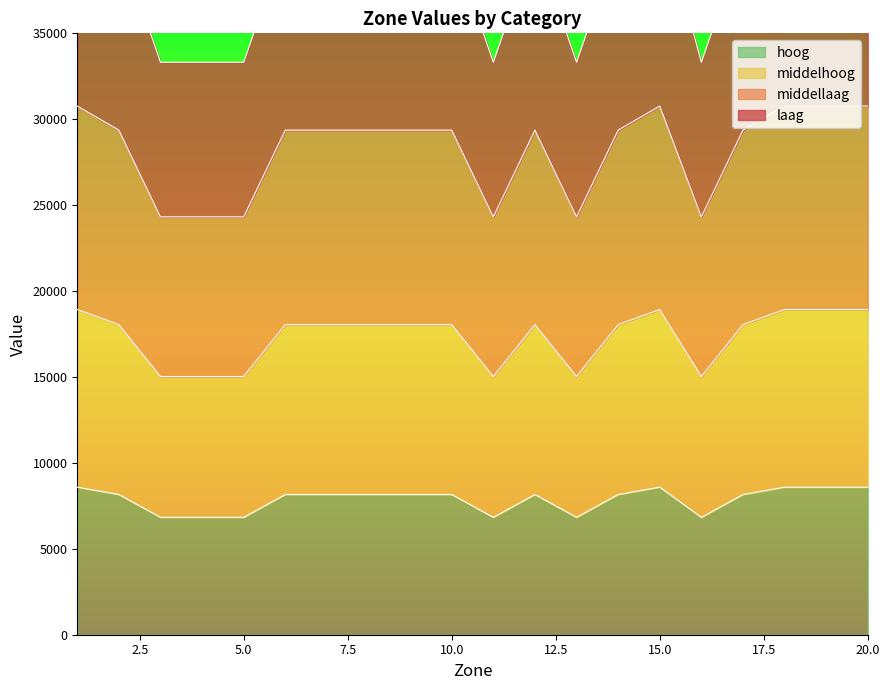

At how many categories does at least one series exceed 20939?

20